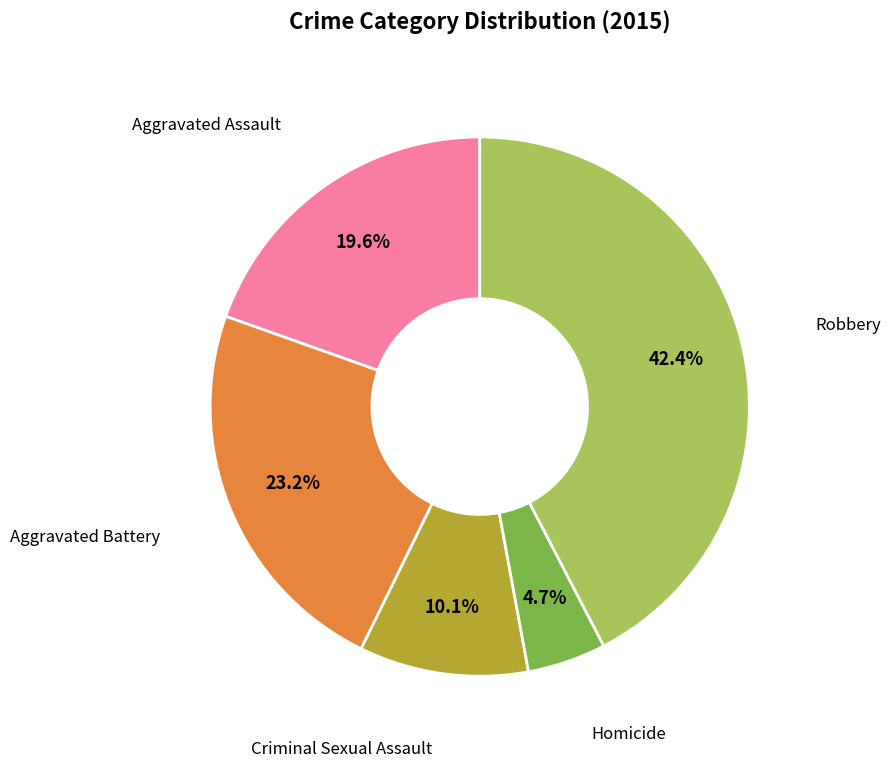

Is it true that Aggravated Battery is 11% of the pie?

False